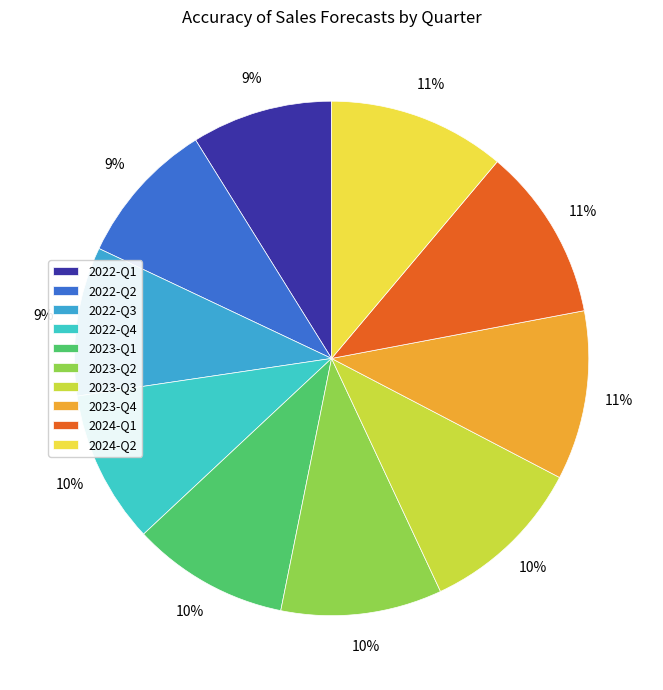

To the nearest percent, what portion does 2022-Q4 represent?

10%